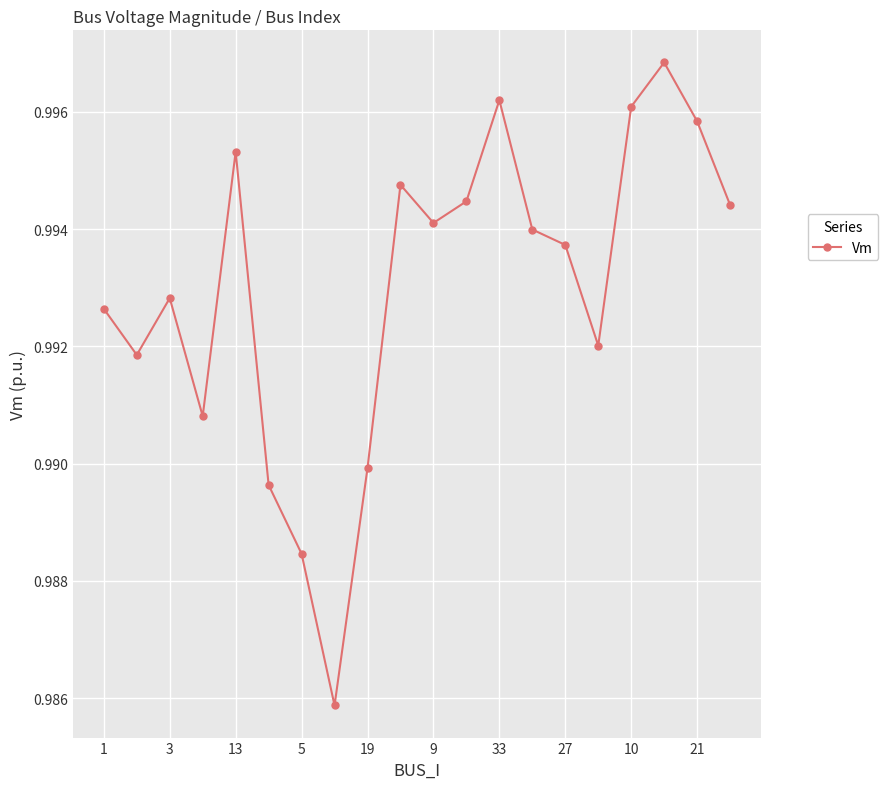

True or false: the data has more than 2 interior local peaks.

True